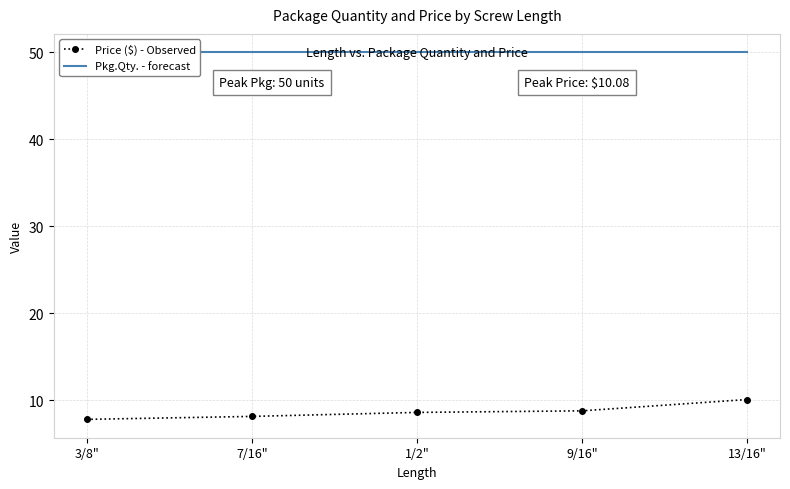

What is the average value of the Price ($) - Observed series?

8.7